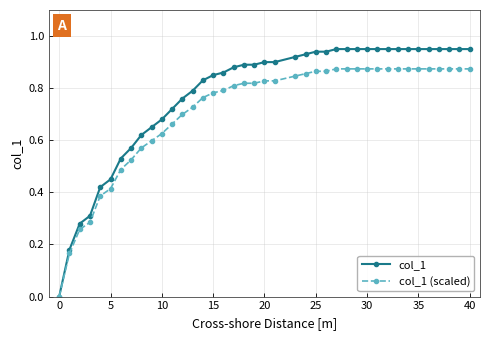

Which series has the largest total across all categories?

col_1